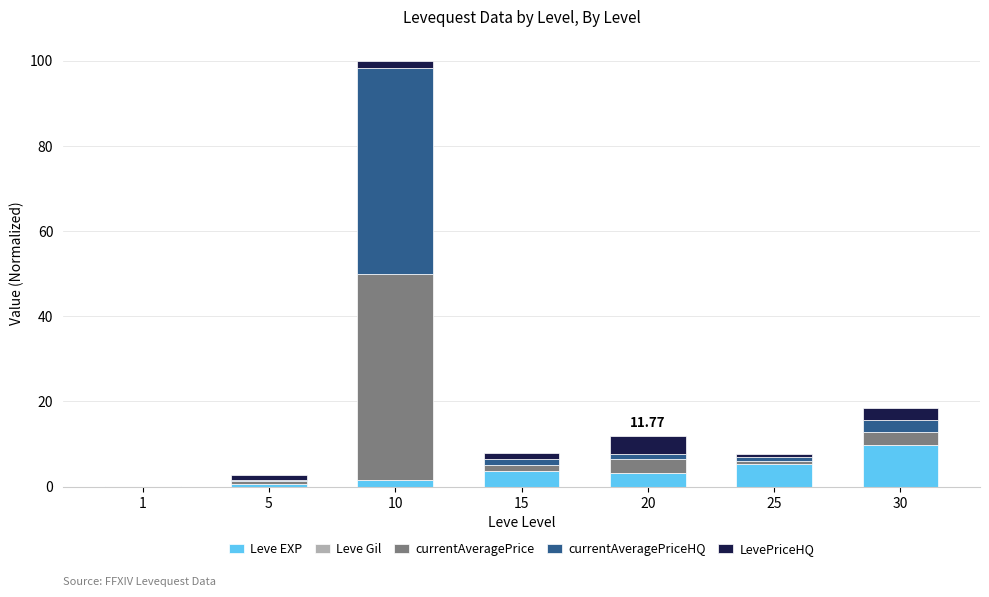

At which category is the sum across all series the highest?

10